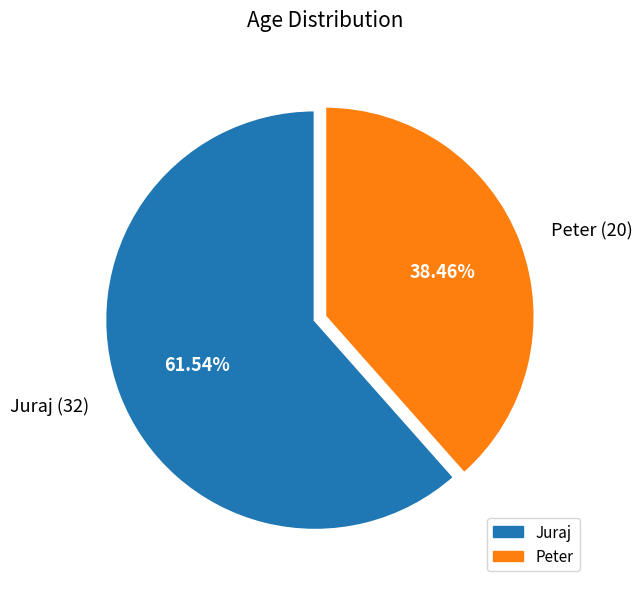

Which slice is the smallest?

Peter